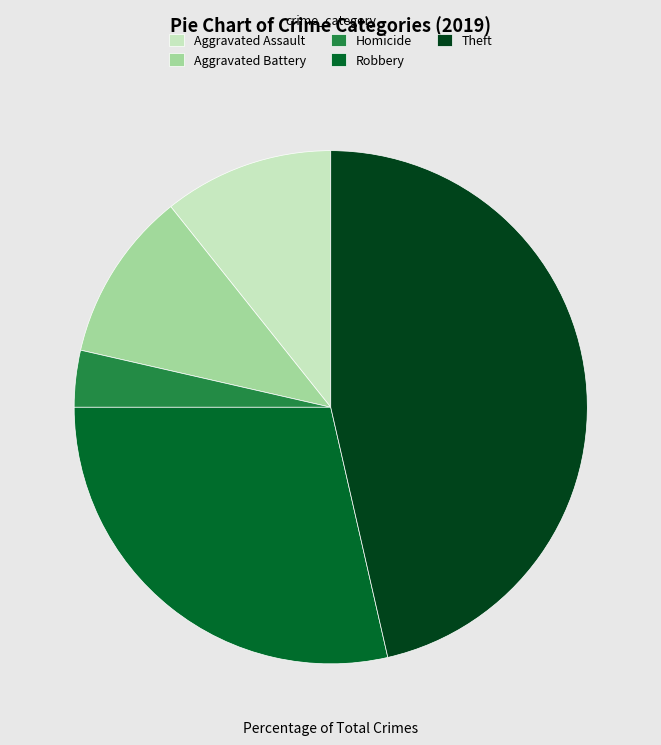

Is Robbery the majority of the pie?

No